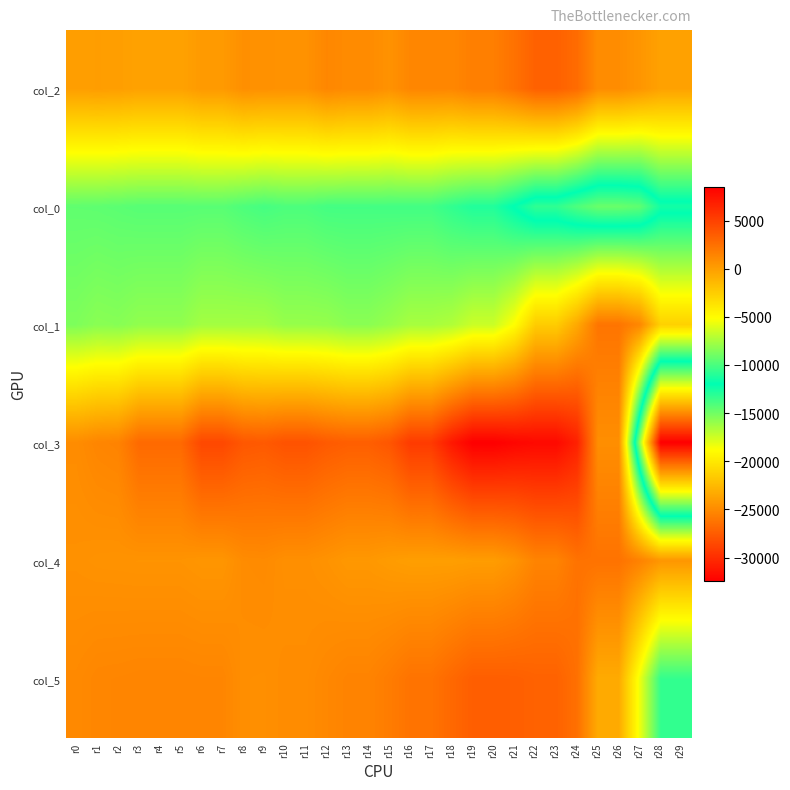

Which series has the largest range (max minus min)?

col_3